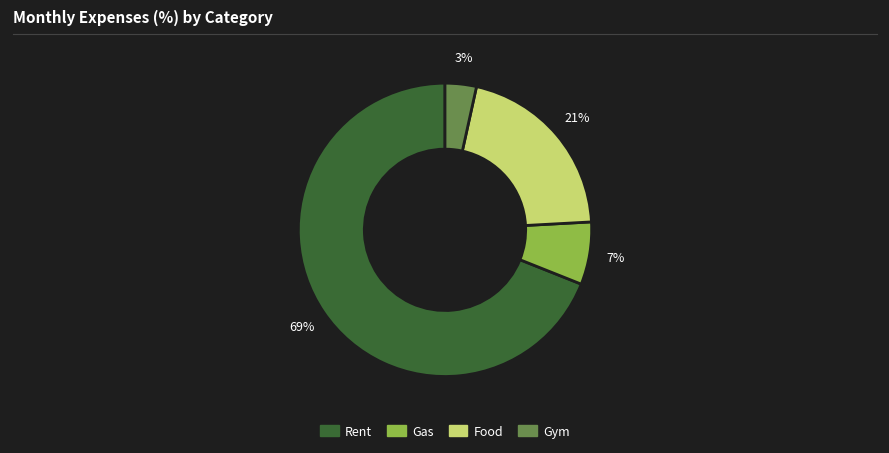

Approximately how many times larger is the value at Gas compared to Food?

0.3